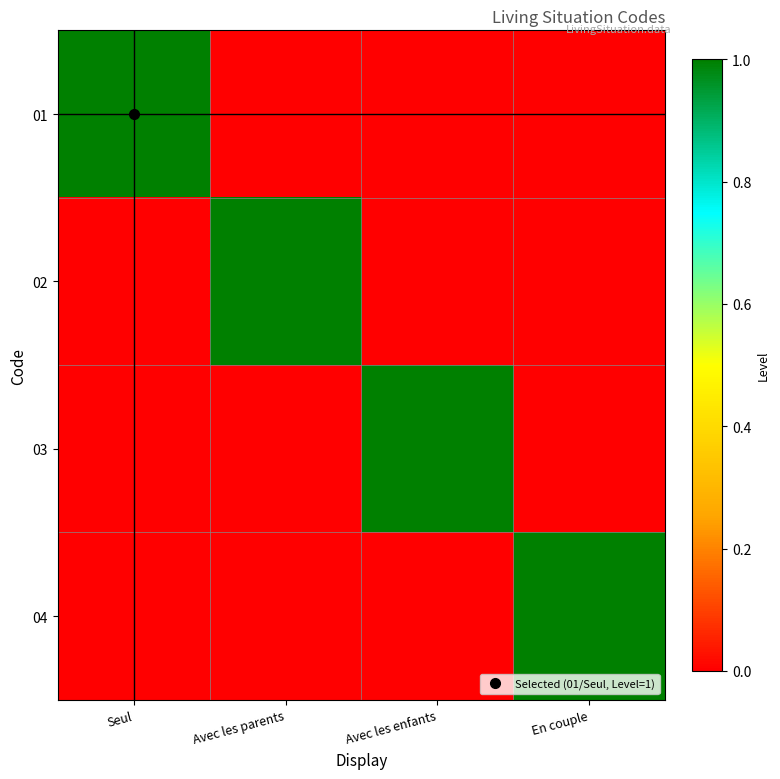

At which category is the sum across all series the highest?

Seul